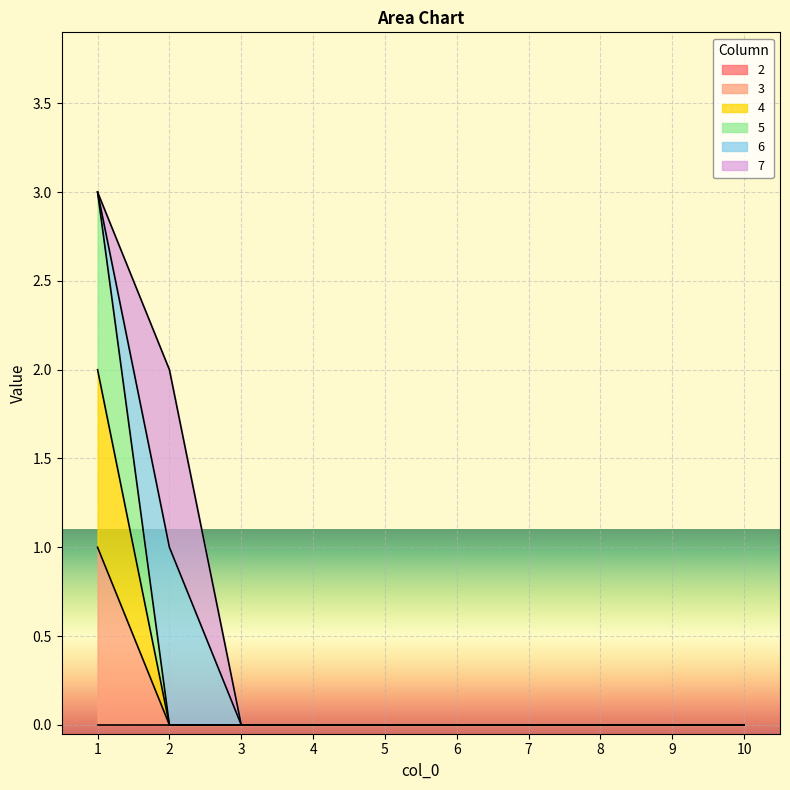

Is the value of 4 at 2 greater than the value of 3 at 3?

No